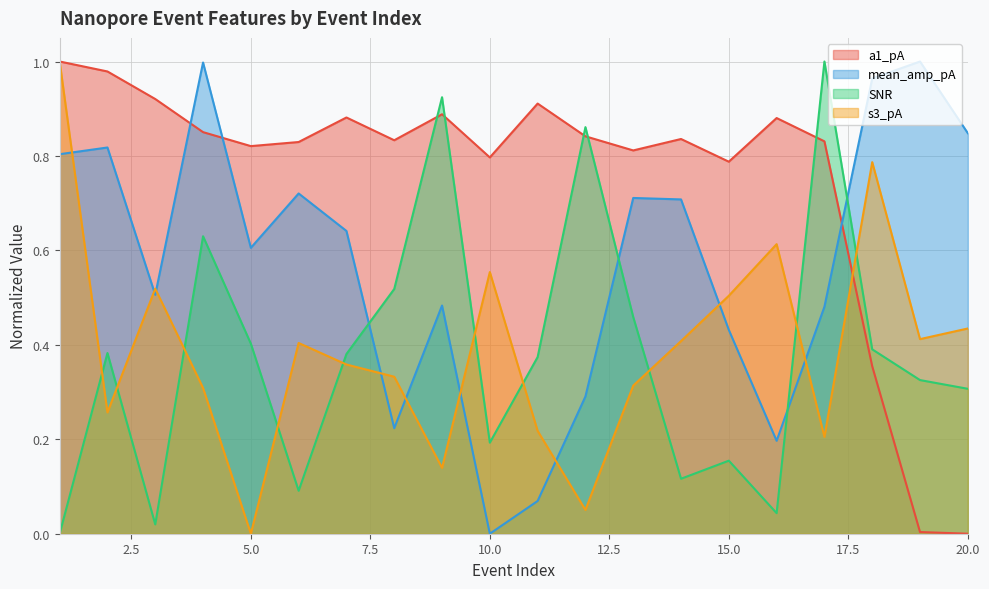

Count the number of categories in the chart.

20